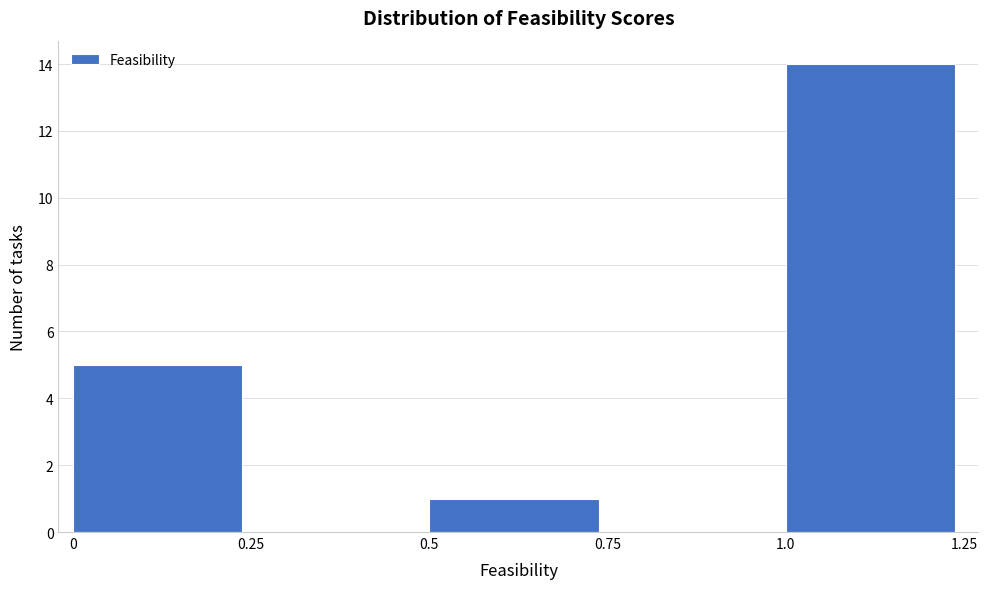

Over which range of the x-axis is the bar tallest?

1.0 to 1.25